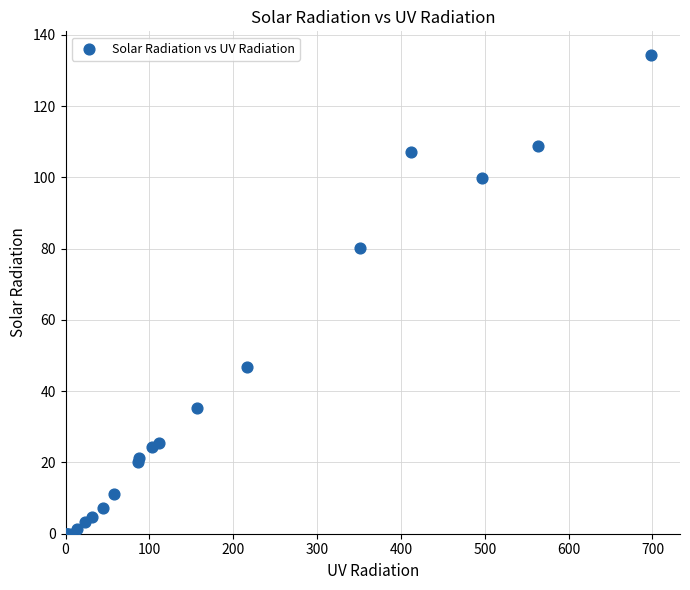

What Y value in the scatter plot is closest to 67?

80.2